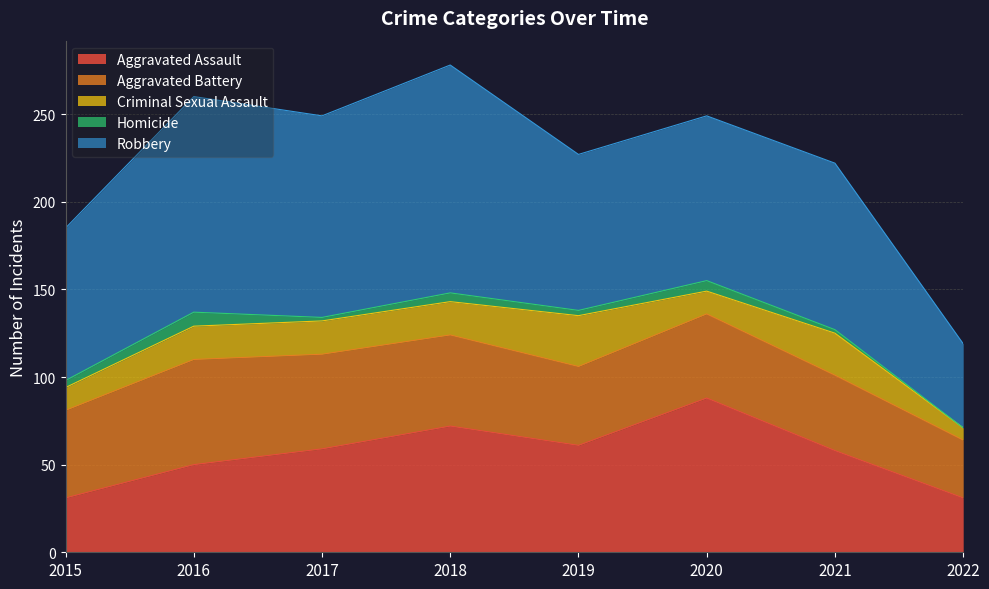

At which category is the sum across all series the highest?

2018